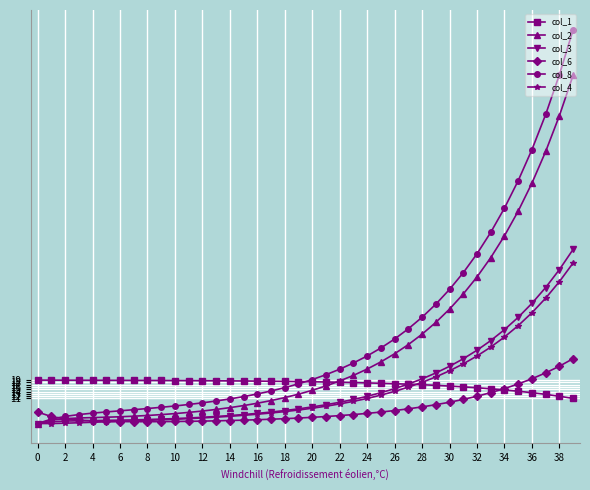

Is this an area chart (filled region under the line)?

No